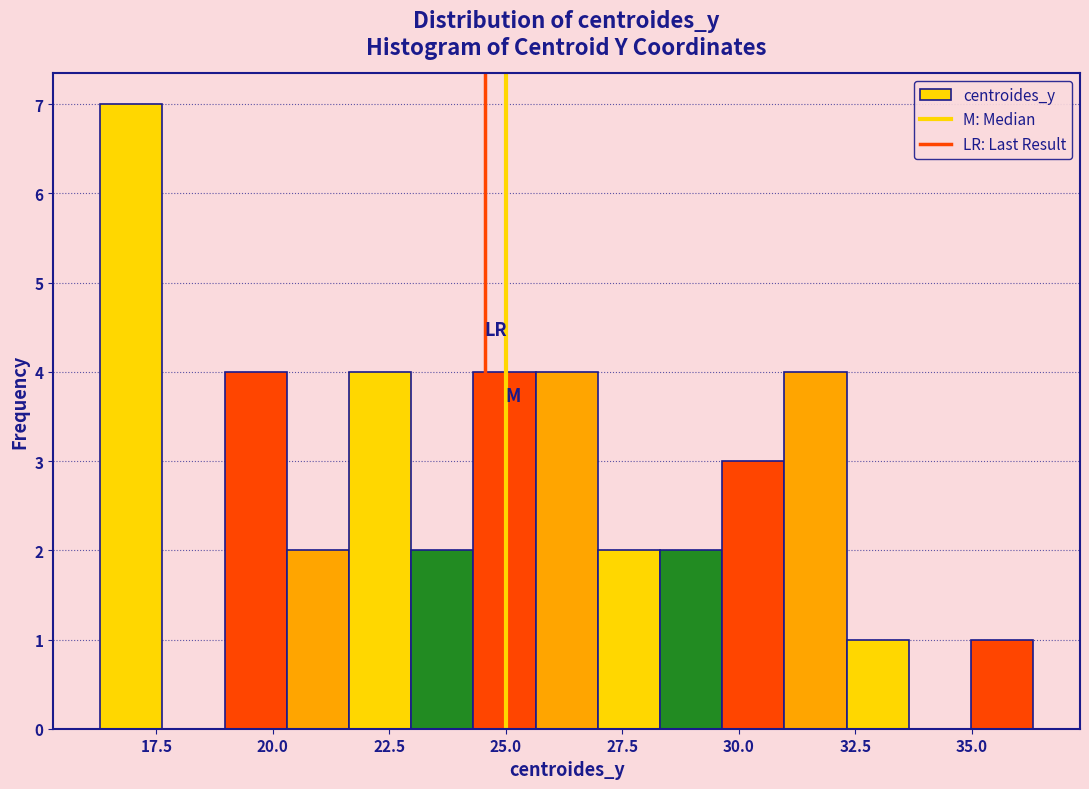

Read against the x-axis, roughly where is the centre of the tallest bar?

17.0